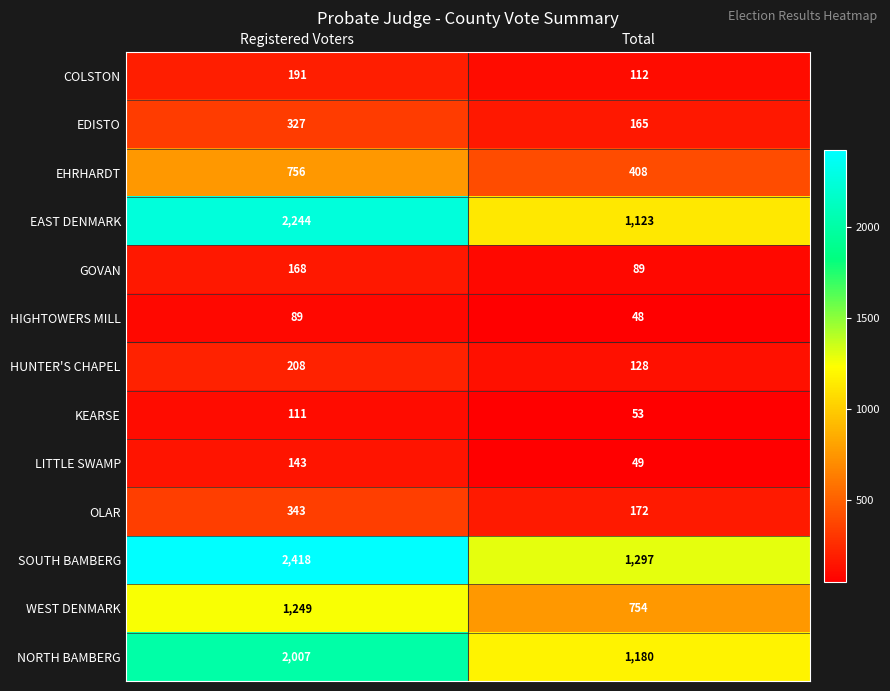

At how many categories does at least one series exceed 1507?

1